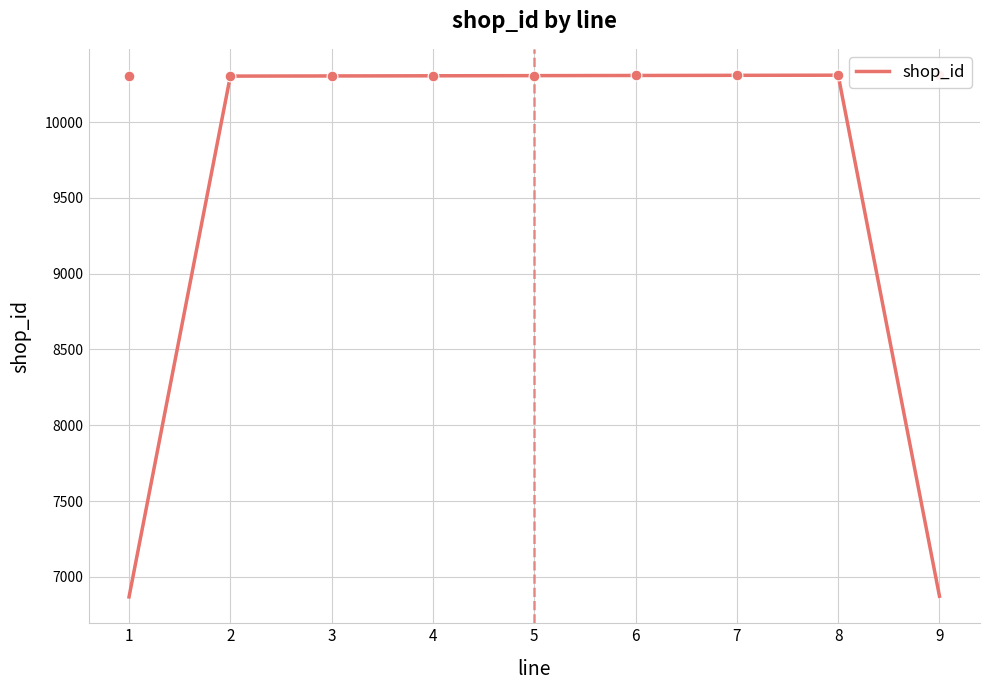

What is the ratio of the value at 4 to the value at 1?

1.5